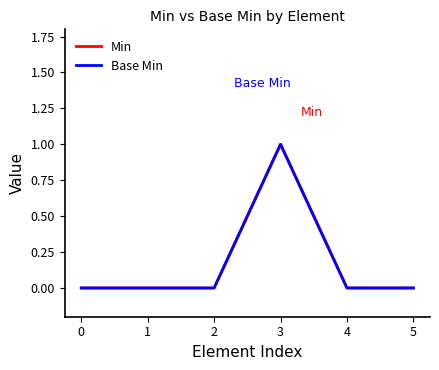

Is this an area chart (filled region under the line)?

No